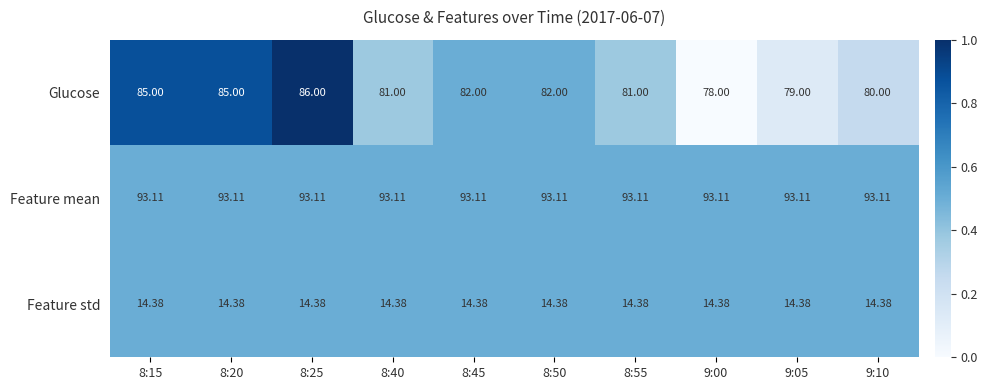

How many series are shown in this chart?

3